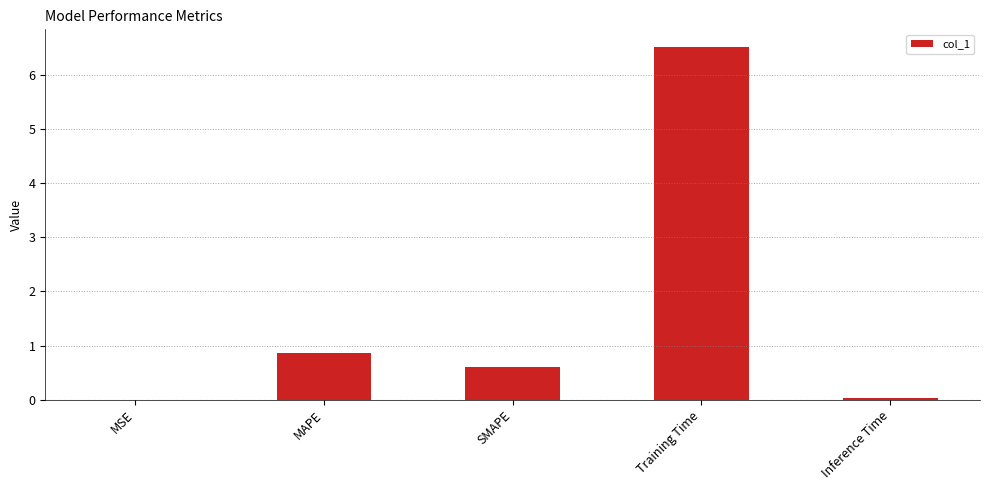

What is the change in value from MSE to MAPE?

+0.9